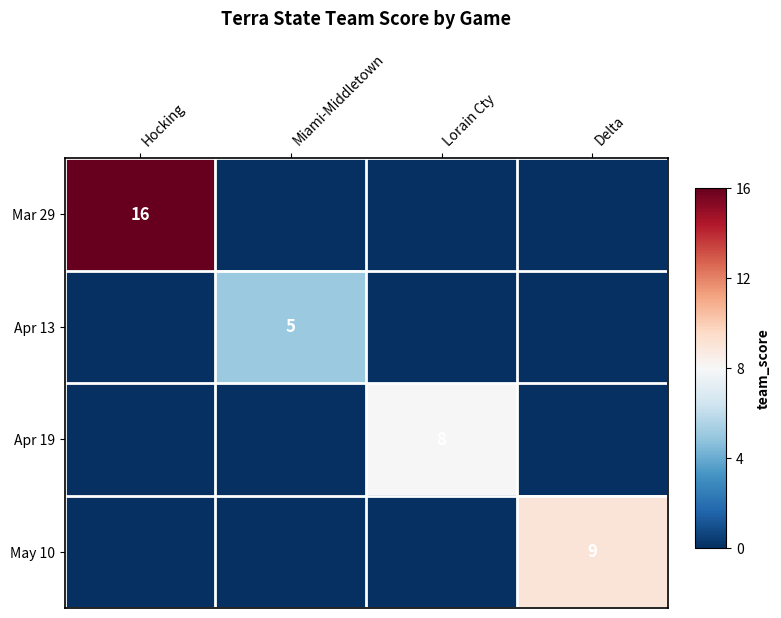

The Apr 19 series shows 8 at Lorain Cty. True or false?

True